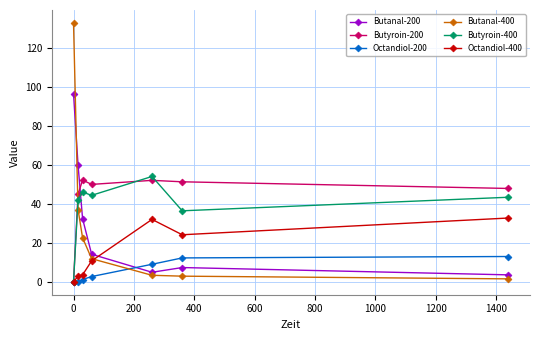

What is the greatest value displayed?

132.8